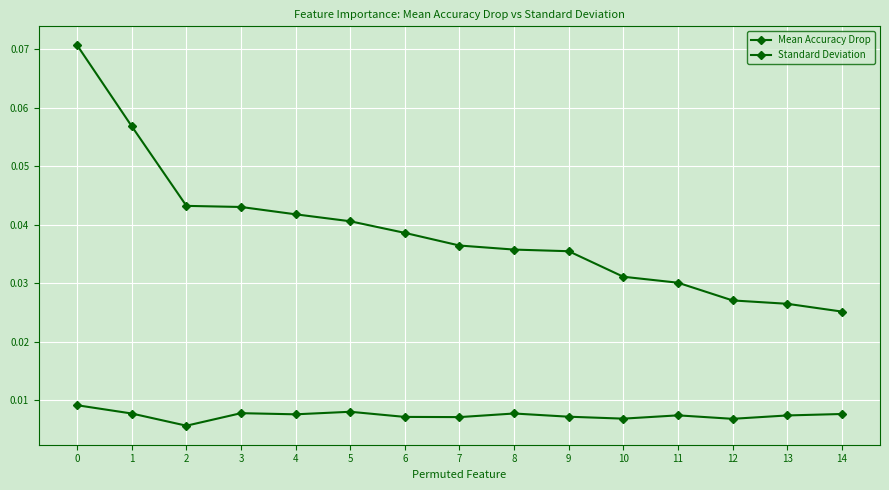

True or false: Standard Deviation and Mean Accuracy Drop intersect in this chart.

False